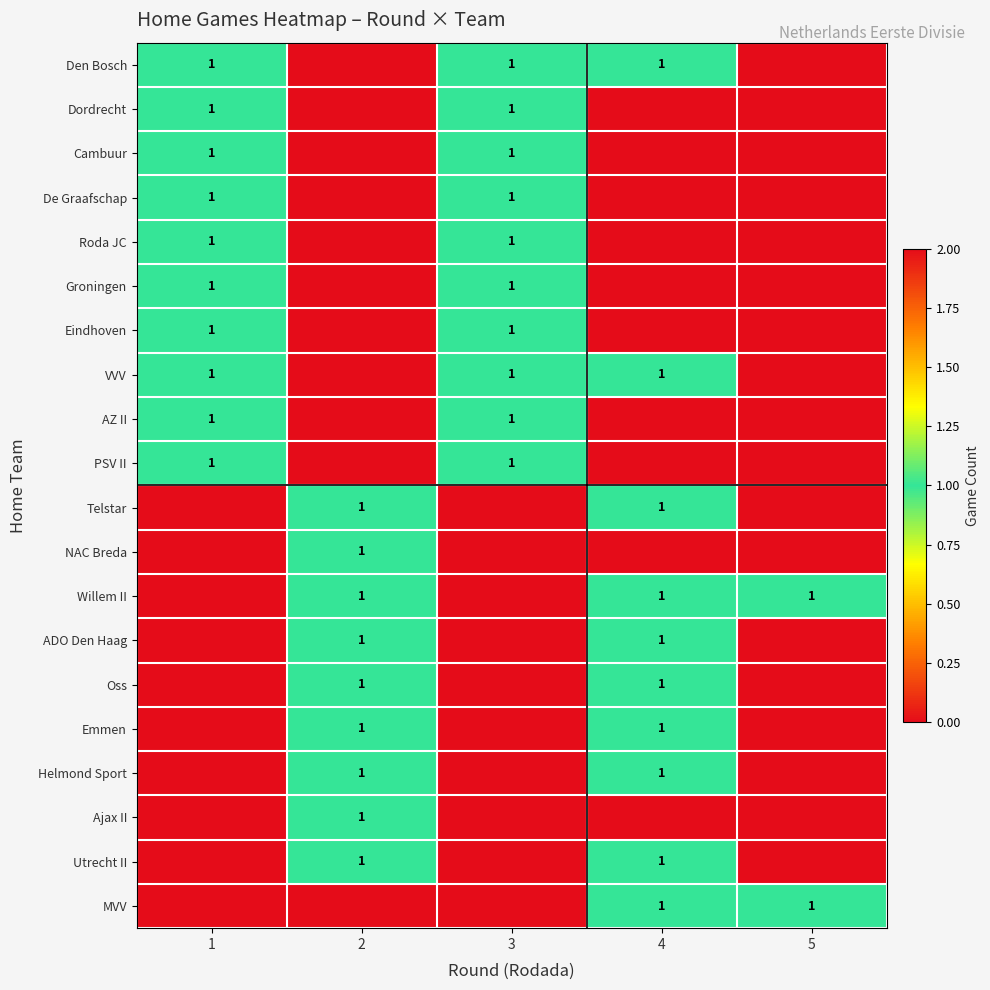

The Cambuur series shows 1 at 1. True or false?

True